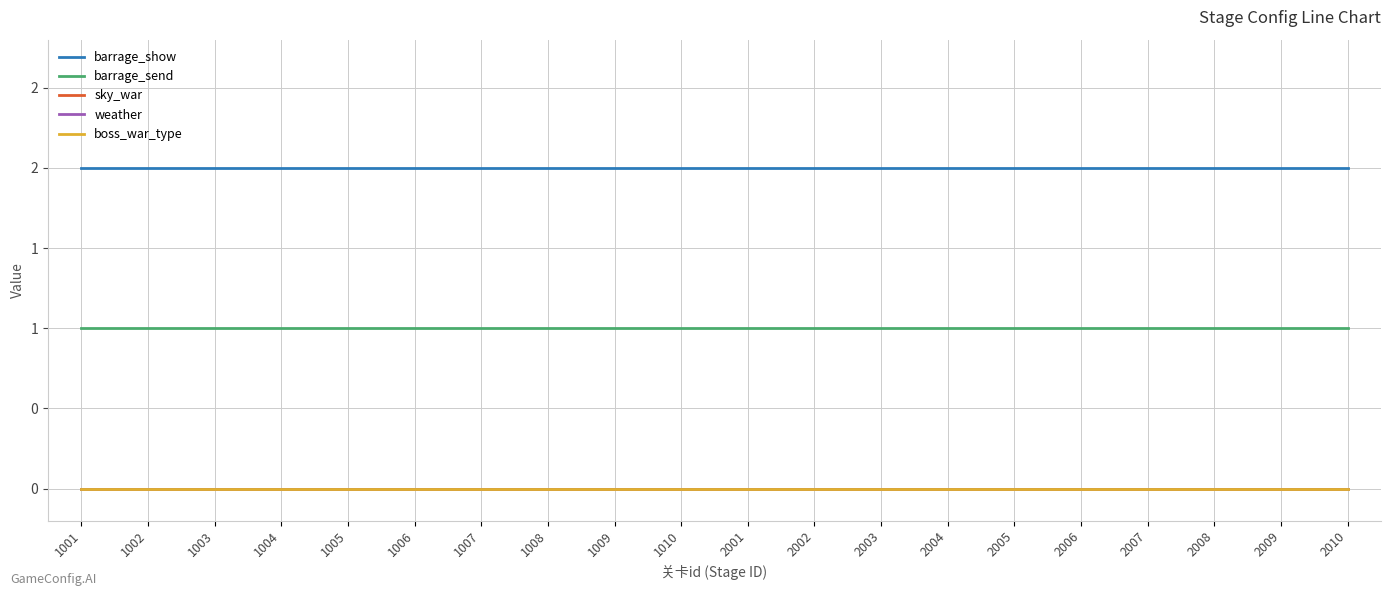

Reading right to left, transcribe all the data shown in this chart.

barrage_show: 2010=2	2009=2	2008=2	2007=2	2006=2	2005=2	2004=2	2003=2	2002=2	2001=2	1010=2	1009=2	1008=2	1007=2	1006=2	1005=2	1004=2	1003=2	1002=2	1001=2
barrage_send: 2010=1	2009=1	2008=1	2007=1	2006=1	2005=1	2004=1	2003=1	2002=1	2001=1	1010=1	1009=1	1008=1	1007=1	1006=1	1005=1	1004=1	1003=1	1002=1	1001=1
sky_war: 2010=0	2009=0	2008=0	2007=0	2006=0	2005=0	2004=0	2003=0	2002=0	2001=0	1010=0	1009=0	1008=0	1007=0	1006=0	1005=0	1004=0	1003=0	1002=0	1001=0
weather: 2010=0	2009=0	2008=0	2007=0	2006=0	2005=0	2004=0	2003=0	2002=0	2001=0	1010=0	1009=0	1008=0	1007=0	1006=0	1005=0	1004=0	1003=0	1002=0	1001=0
boss_war_type: 2010=0	2009=0	2008=0	2007=0	2006=0	2005=0	2004=0	2003=0	2002=0	2001=0	1010=0	1009=0	1008=0	1007=0	1006=0	1005=0	1004=0	1003=0	1002=0	1001=0